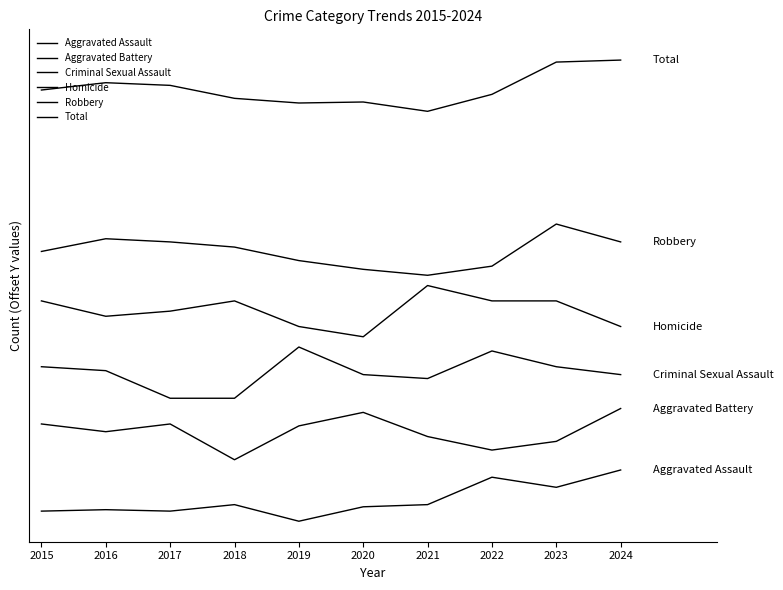

Which series has the largest range (max minus min)?

Aggravated Assault